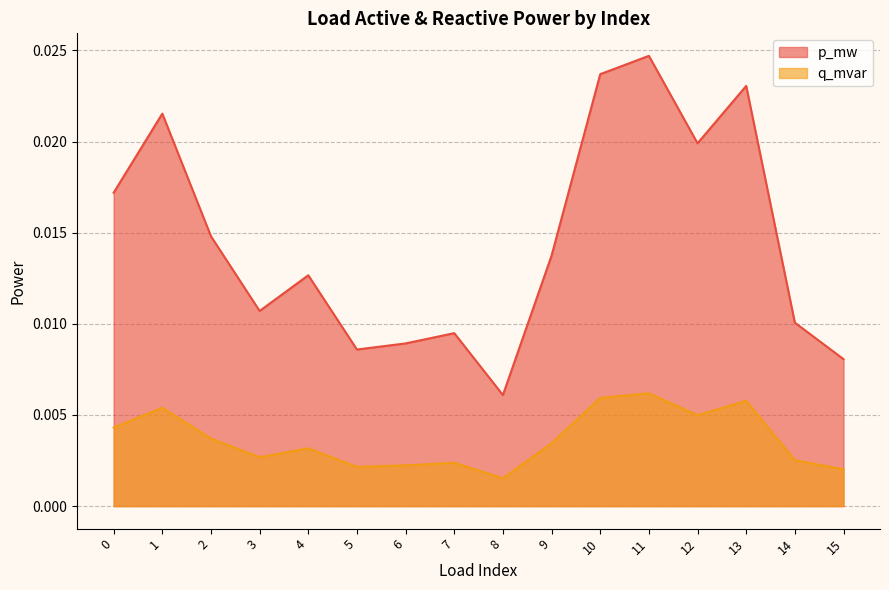

How many categories are shown in the chart?

16